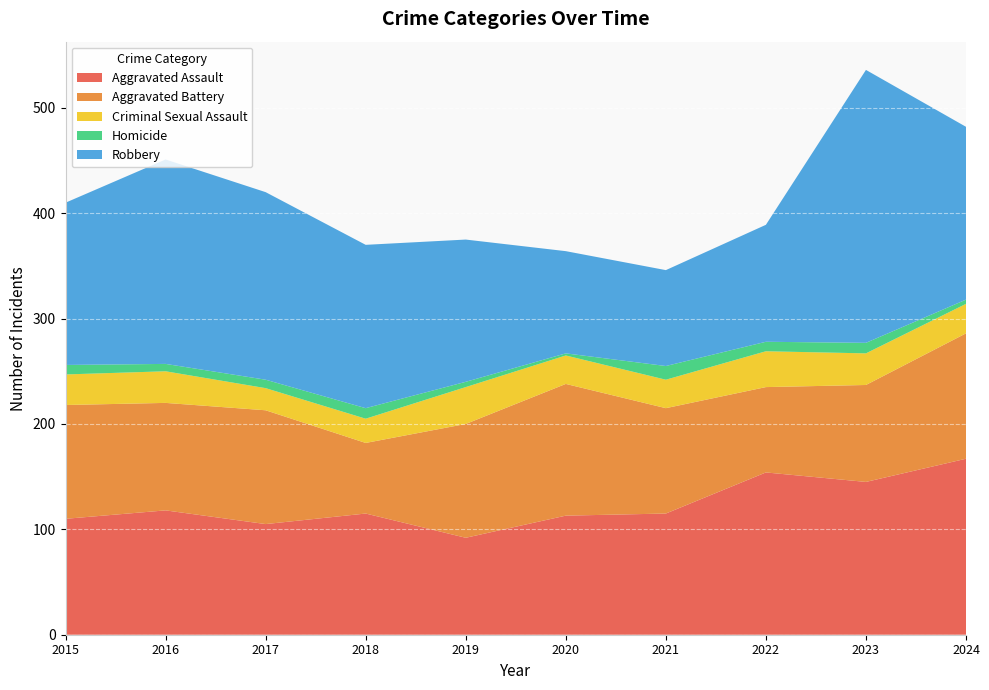

Reading left to right, extract all data points from this chart.

Aggravated Assault: 110	118	105	115	92	113	115	154	145	167
Aggravated Battery: 108	102	108	67	108	125	100	81	92	119
Criminal Sexual Assault: 29	30	21	23	35	27	27	34	30	28
Homicide: 9	7	8	10	5	2	13	9	10	4
Robbery: 154	194	178	155	135	97	91	111	259	164